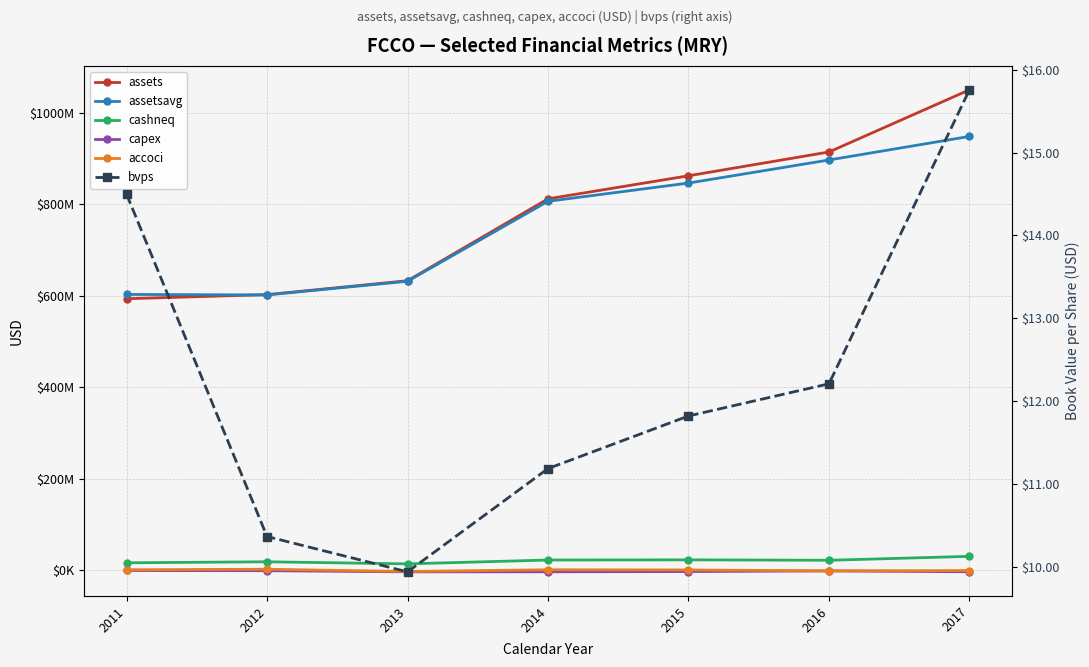

The assetsavg series shows 603316000.0 at 2011. True or false?

True